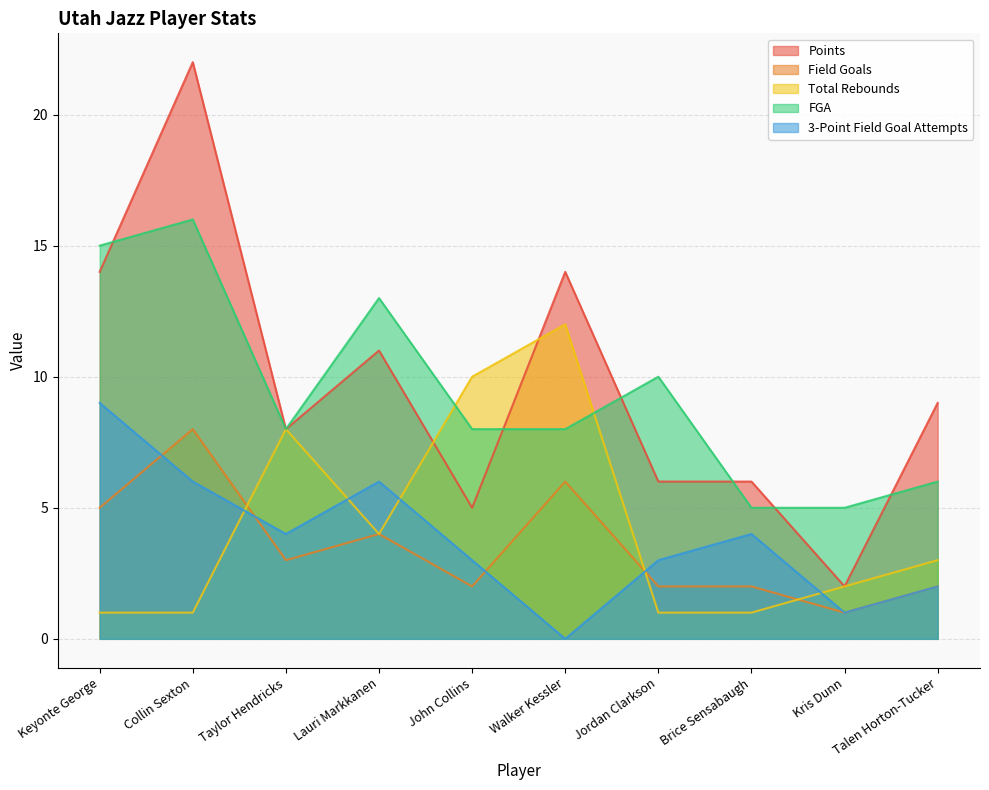

What are all the series names shown in the legend?

Points, Field Goals, Total Rebounds, FGA, 3-Point Field Goal Attempts